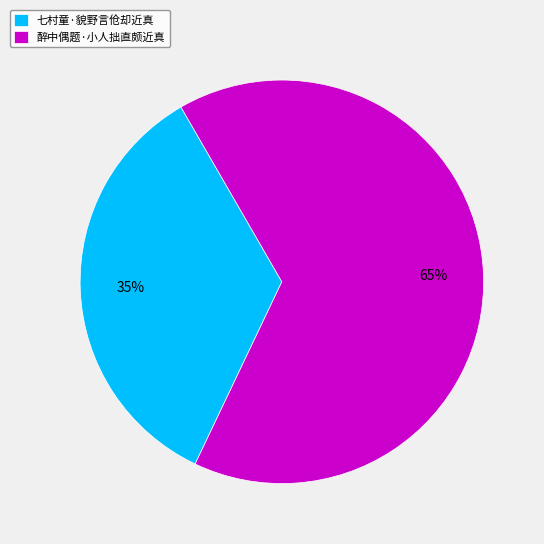

To the nearest percent, what portion does 醉中偶题·小人拙直颇近真 represent?

65%